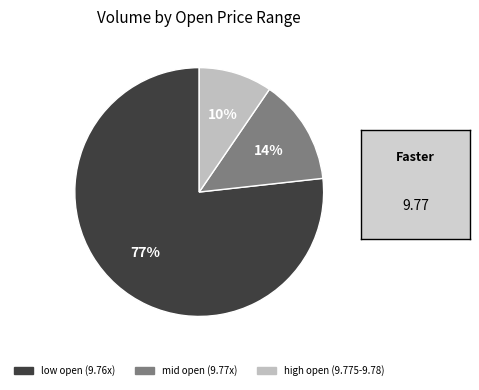

Is there a majority slice in this chart?

Yes